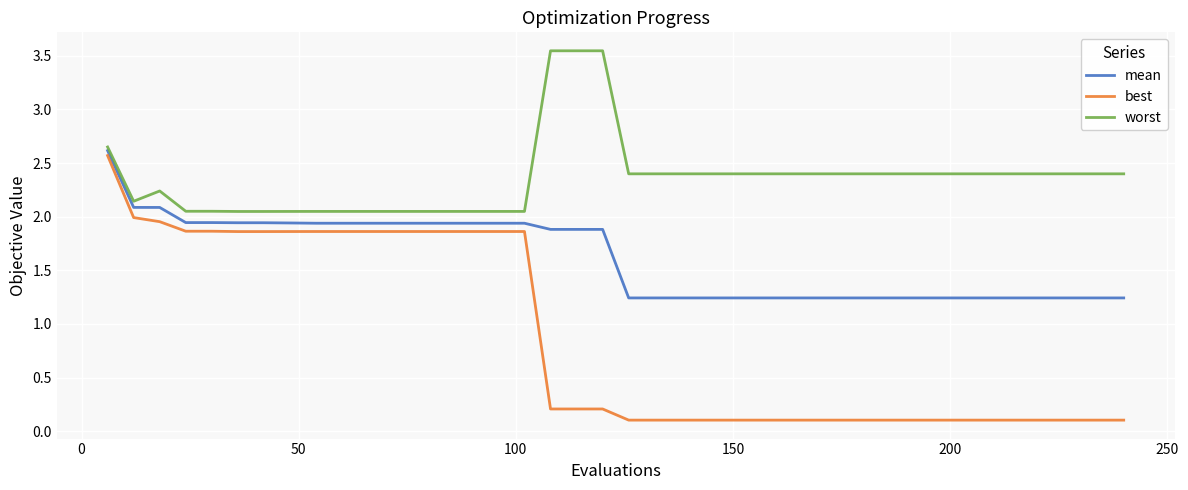

List the series in order of their overall mean, lowest first.

best, mean, worst